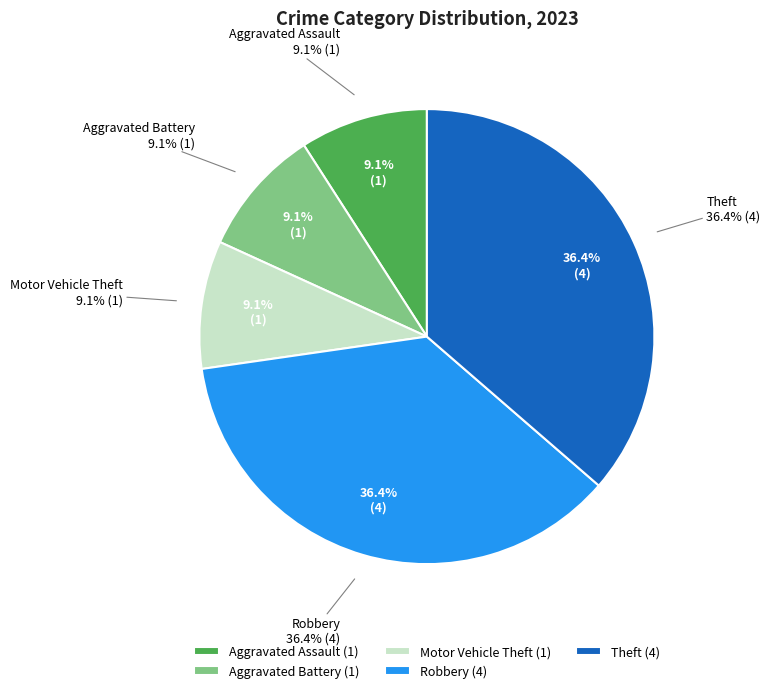

Which category has the biggest portion of the pie?

Robbery